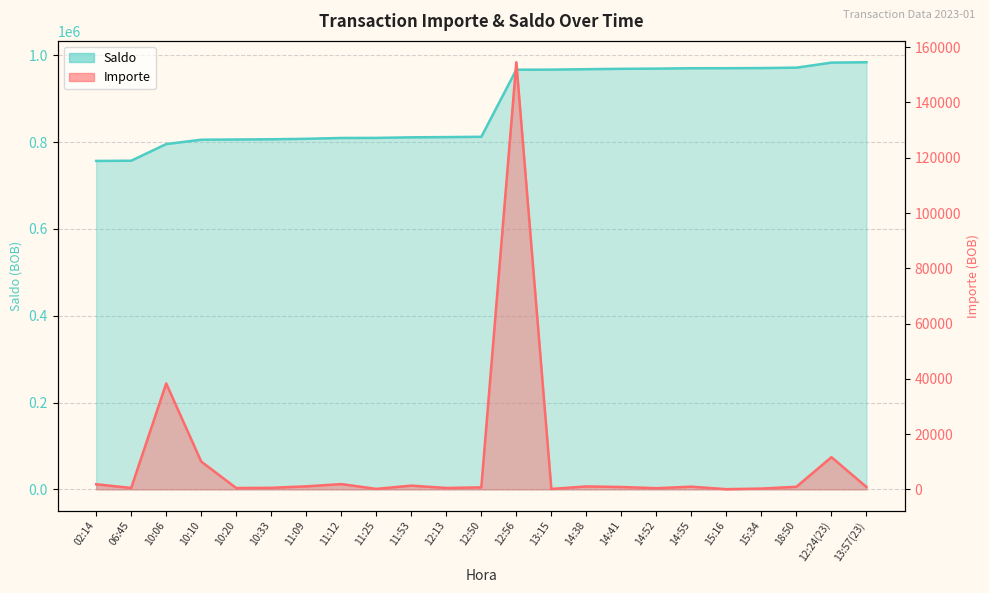

What is the spread (max minus min) of values at 15:34?

970526.9